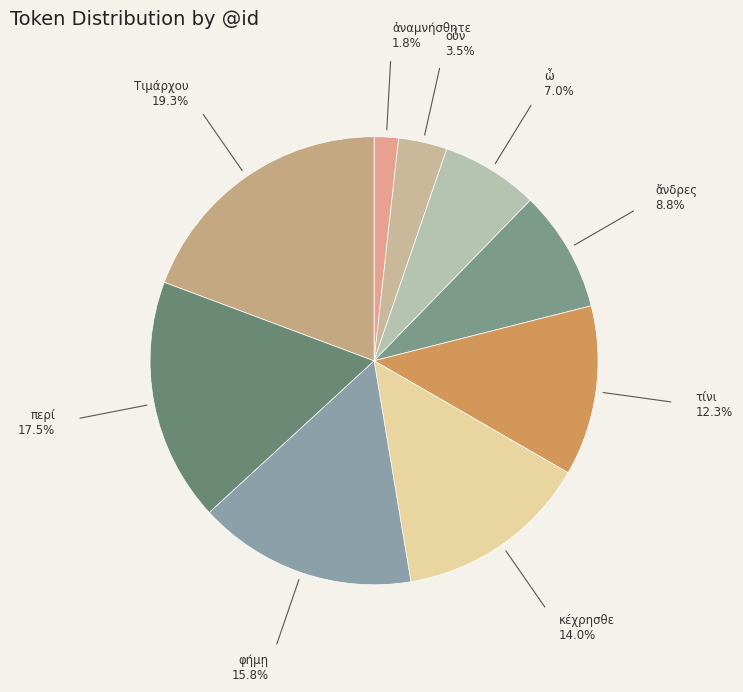

How many slices are in this pie chart?

9